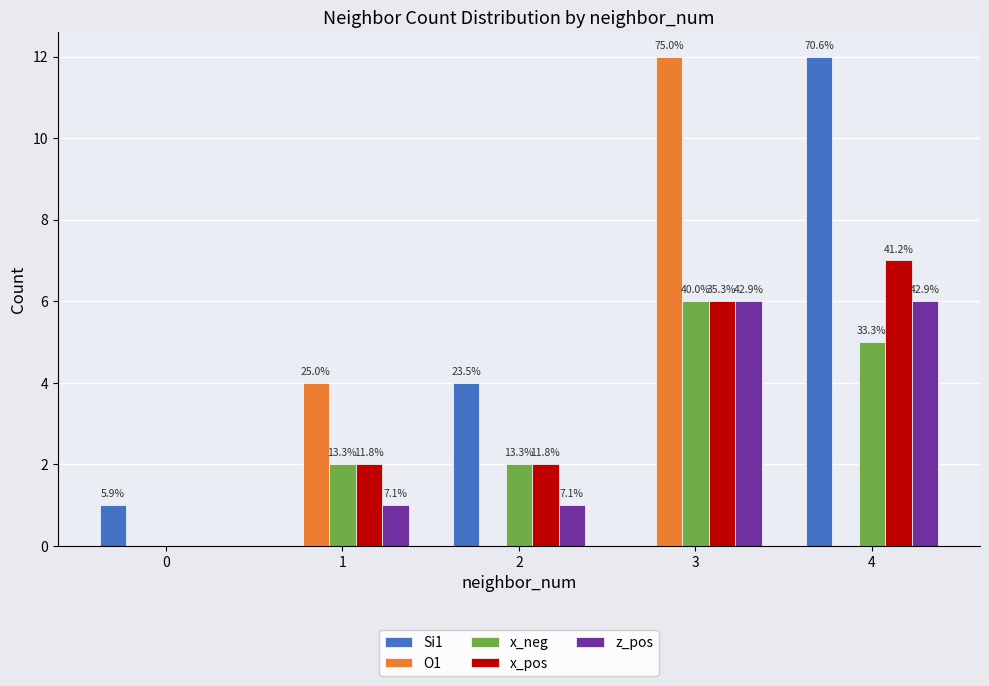

Is it true that x_neg equals 5 at 4?

True